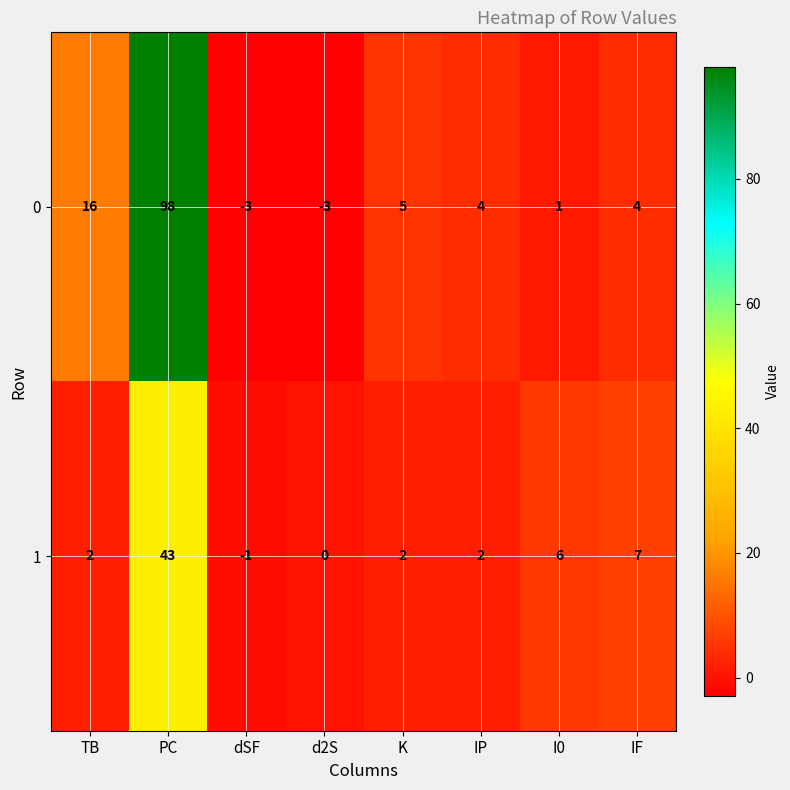

Count the number of categories in the chart.

8